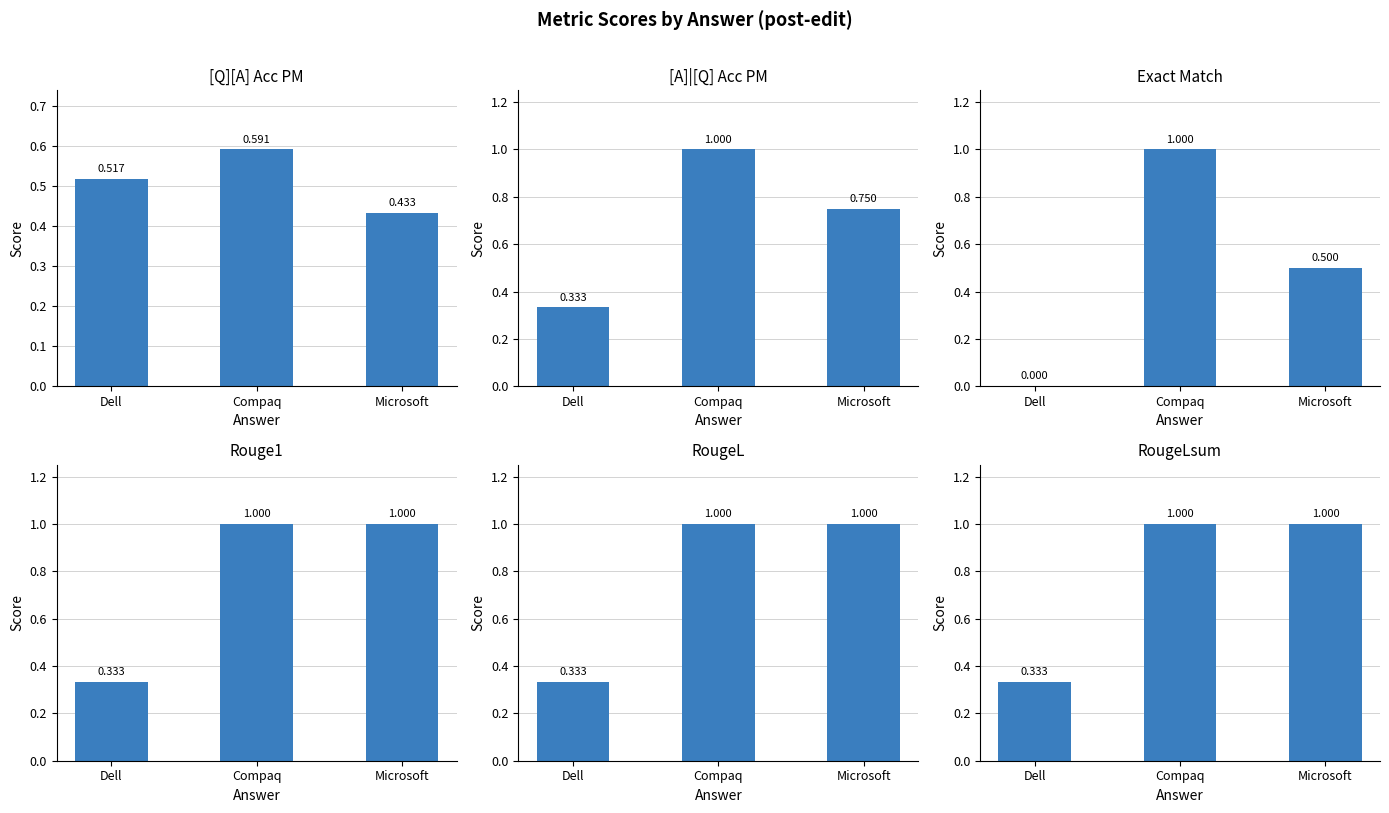

What is the difference between the second highest and minimum values in the [A]|[Q] Acc PM series?

0.4